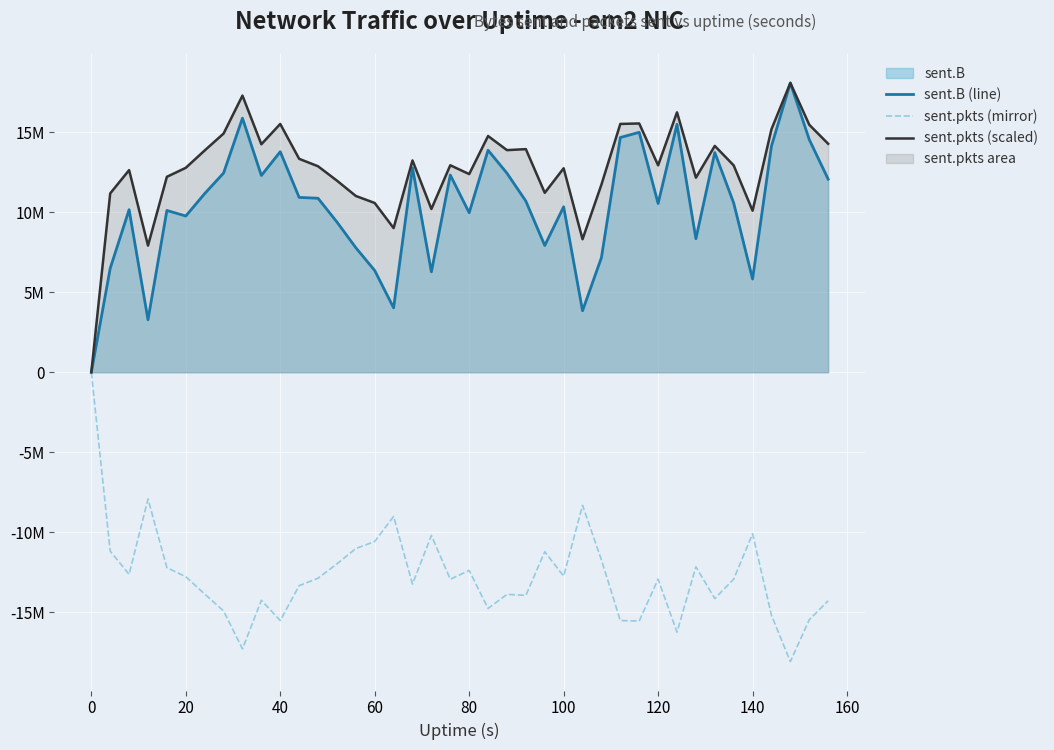

The sent.pkts (mirror) series shows -3396241.8 at 14. True or false?

False